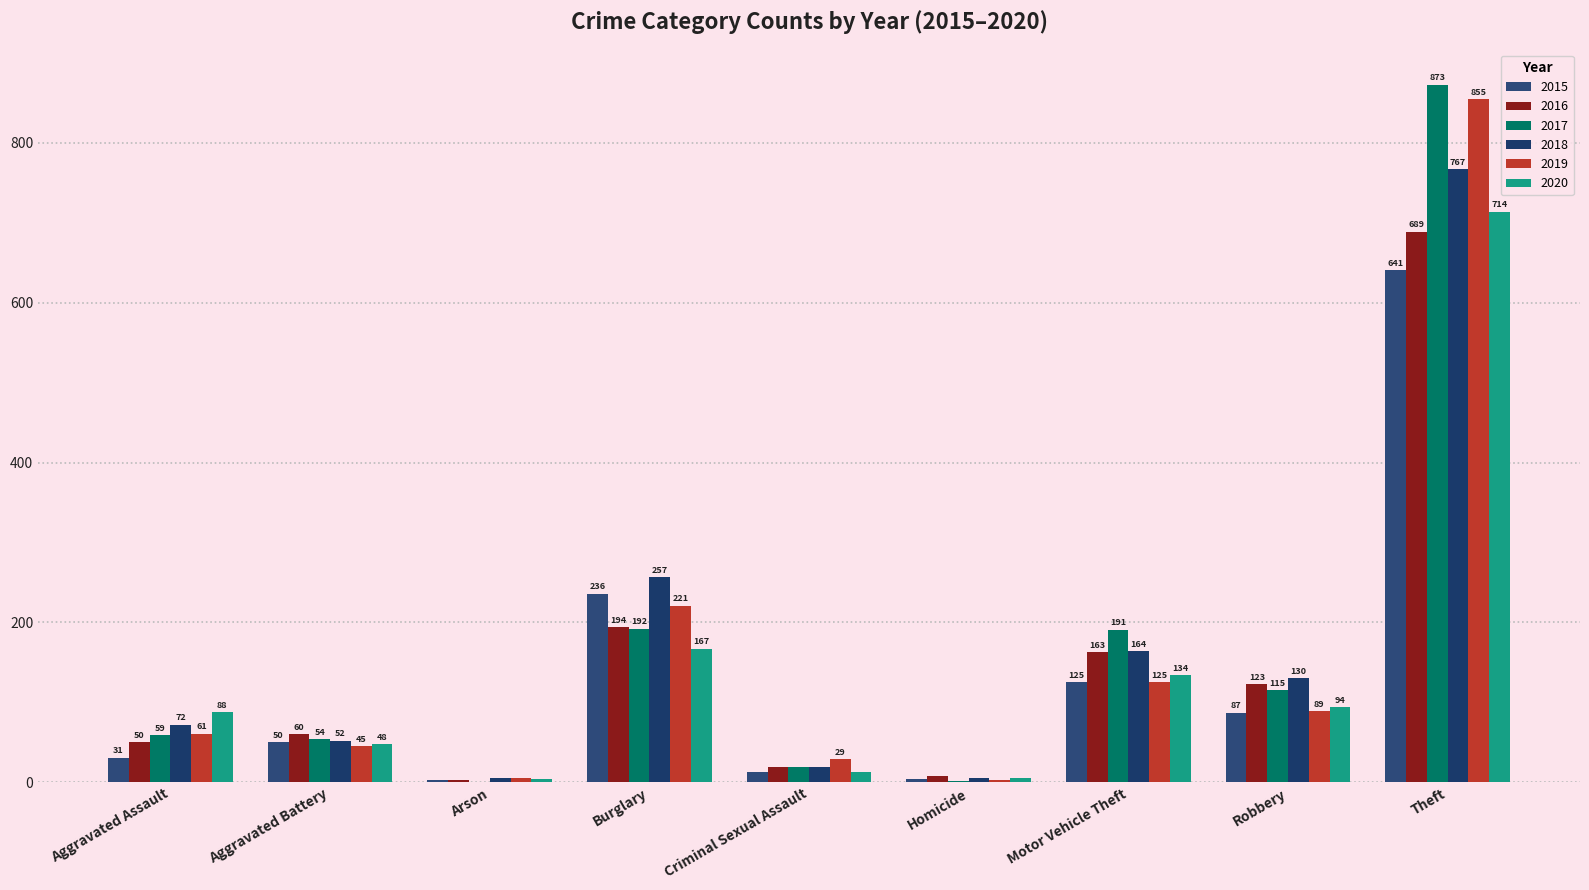

Reading left to right, extract all data points from this chart.

2015: Aggravated Assault=31	Aggravated Battery=50	Arson=3	Burglary=236	Criminal Sexual Assault=13	Homicide=4	Motor Vehicle Theft=125	Robbery=87	Theft=641
2016: Aggravated Assault=50	Aggravated Battery=60	Arson=3	Burglary=194	Criminal Sexual Assault=19	Homicide=8	Motor Vehicle Theft=163	Robbery=123	Theft=689
2017: Aggravated Assault=59	Aggravated Battery=54	Arson=1	Burglary=192	Criminal Sexual Assault=19	Homicide=2	Motor Vehicle Theft=191	Robbery=115	Theft=873
2018: Aggravated Assault=72	Aggravated Battery=52	Arson=6	Burglary=257	Criminal Sexual Assault=19	Homicide=5	Motor Vehicle Theft=164	Robbery=130	Theft=767
2019: Aggravated Assault=61	Aggravated Battery=45	Arson=5	Burglary=221	Criminal Sexual Assault=29	Homicide=3	Motor Vehicle Theft=125	Robbery=89	Theft=855
2020: Aggravated Assault=88	Aggravated Battery=48	Arson=4	Burglary=167	Criminal Sexual Assault=13	Homicide=6	Motor Vehicle Theft=134	Robbery=94	Theft=714